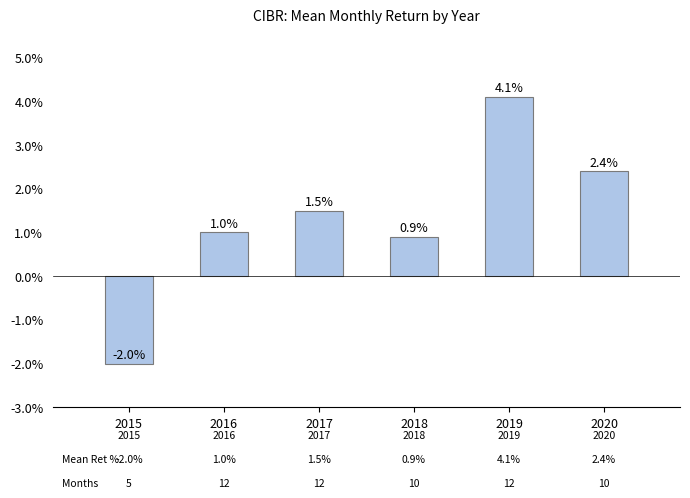

Which has a higher value, 2018 or 2015?

2018